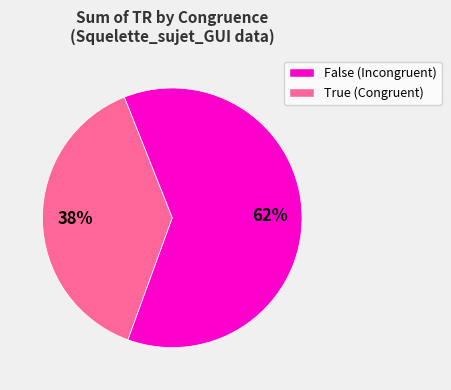

What is the ratio of the value at False to the value at True?

1.6